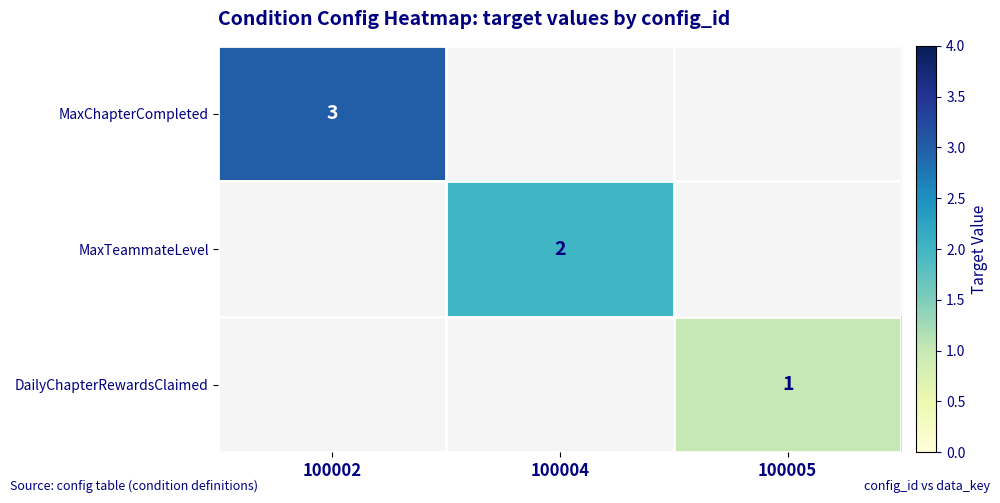

The value of DailyChapterRewardsClaimed at 100005 is 1. True or false?

True